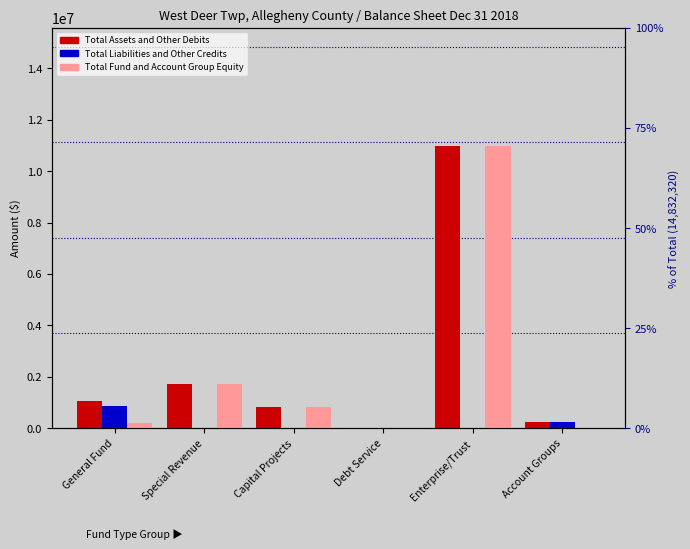

Reading left to right, transcribe all the data shown in this chart.

Total Assets and Other Debits: General Fund=1072577	Special Revenue=1730101	Capital Projects=816829	Debt Service=0	Enterprise/Trust=10988527	Account Groups=224286
Total Liabilities and Other Credits: General Fund=870592	Special Revenue=1917	Capital Projects=0	Debt Service=0	Enterprise/Trust=0	Account Groups=224286
Total Fund and Account Group Equity: General Fund=201985	Special Revenue=1728184	Capital Projects=816829	Debt Service=0	Enterprise/Trust=10988527	Account Groups=0